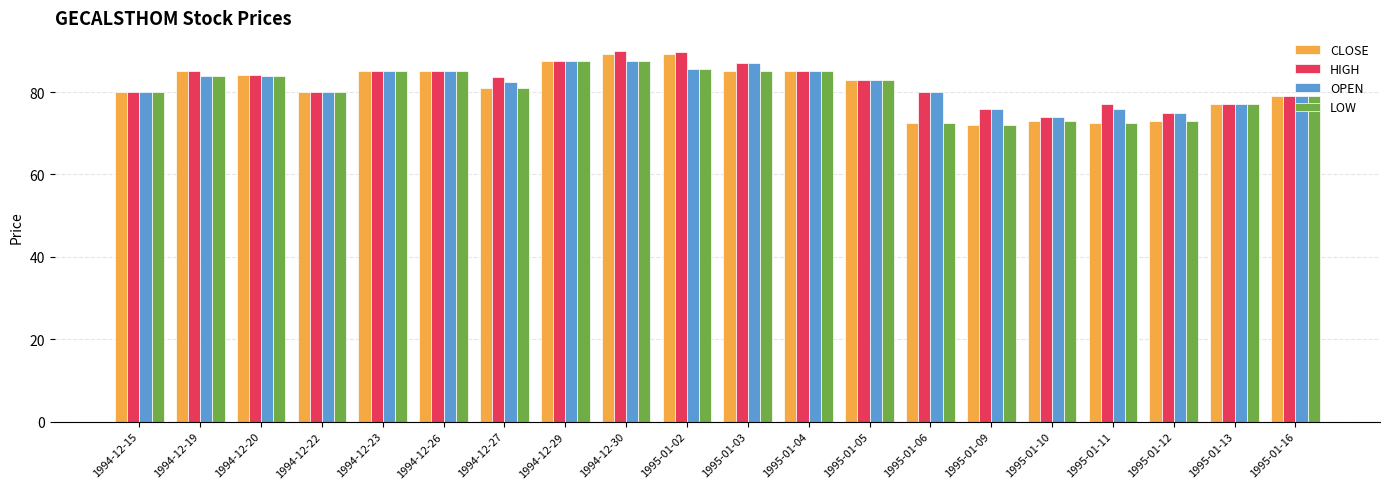

The value of HIGH at 1995-01-05 is 120.6. True or false?

False